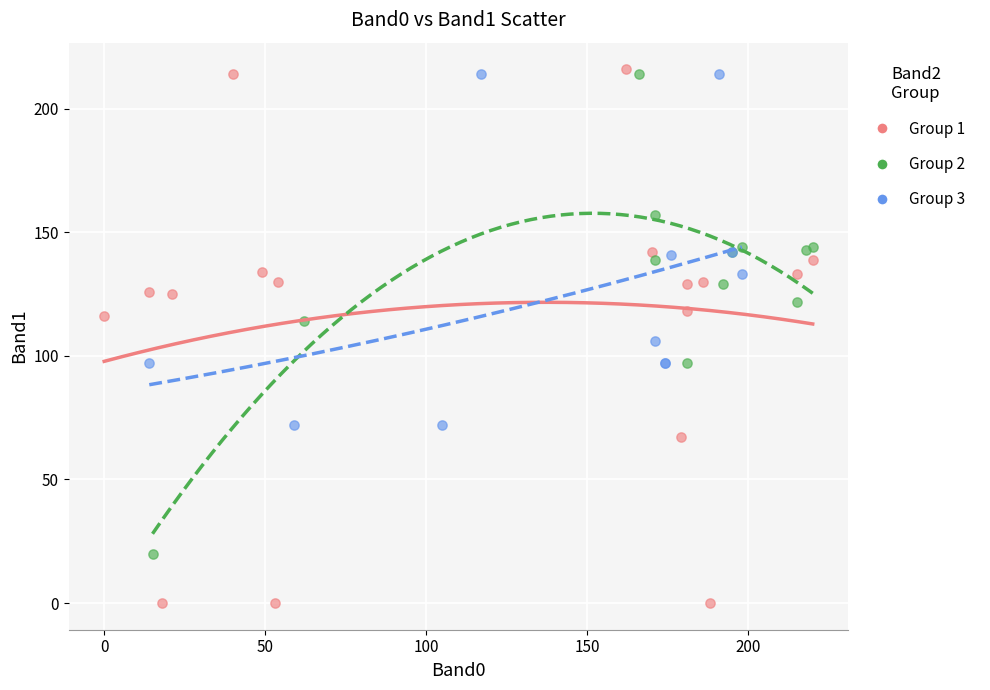

Which series has the largest Y range (max minus min)?

Group 1